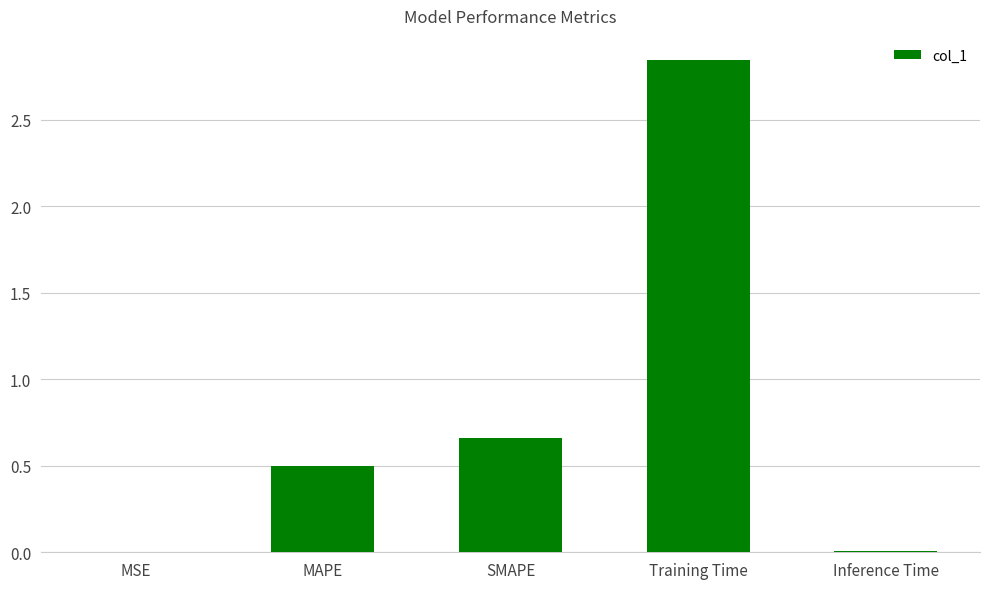

The value at Inference Time is 0.0. True or false?

True